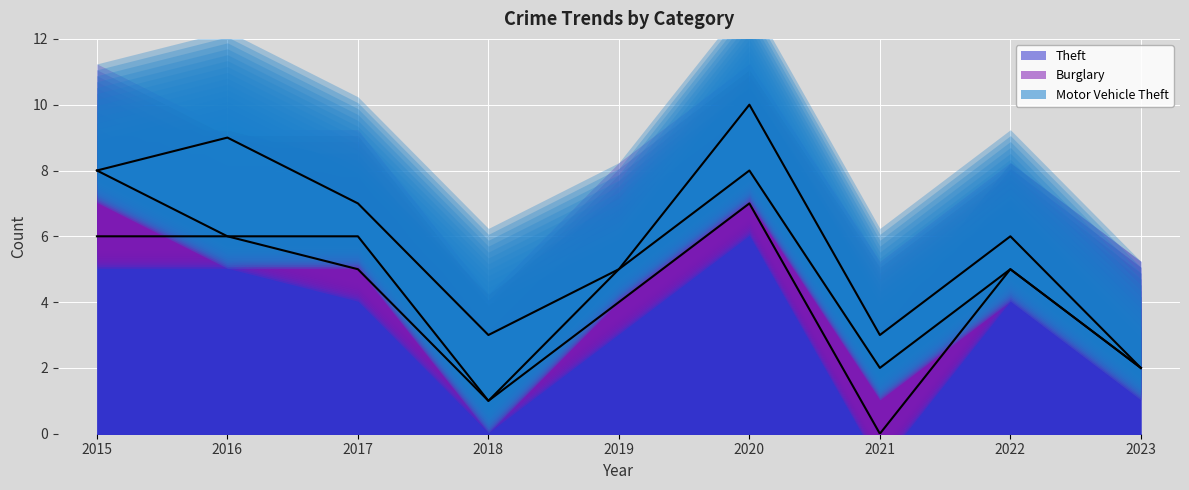

At which label does Theft reach its minimum?

2021